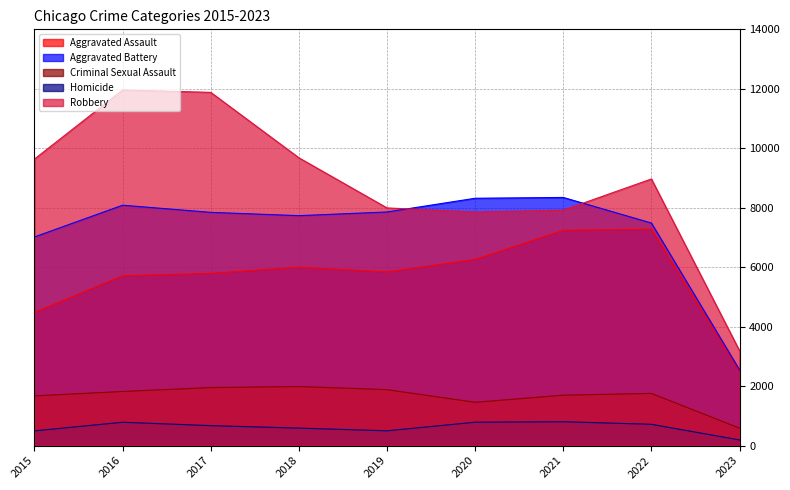

What are all the series names shown in the legend?

Aggravated Assault, Aggravated Battery, Criminal Sexual Assault, Homicide, Robbery